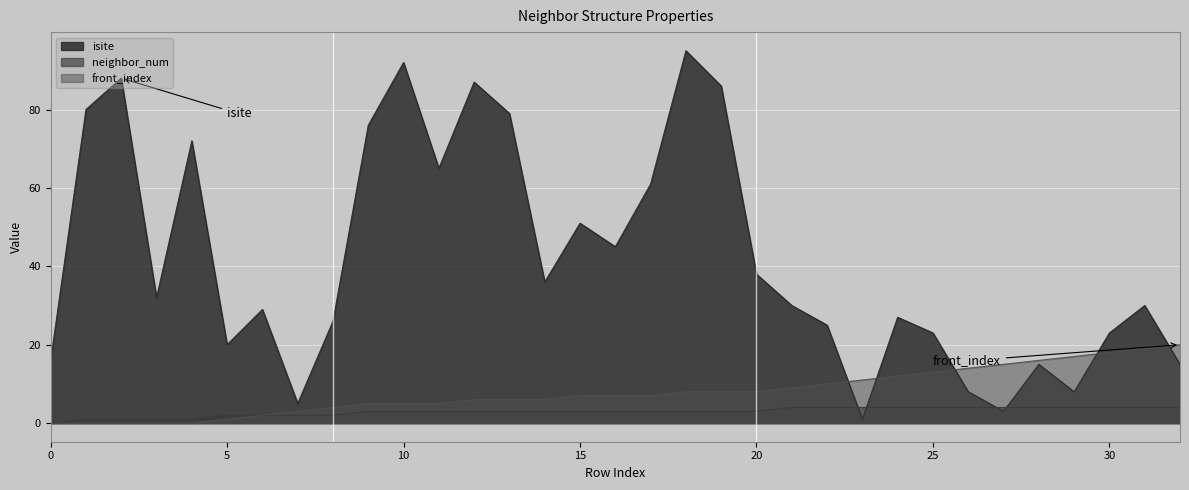

How many lines are shown in the chart?

3